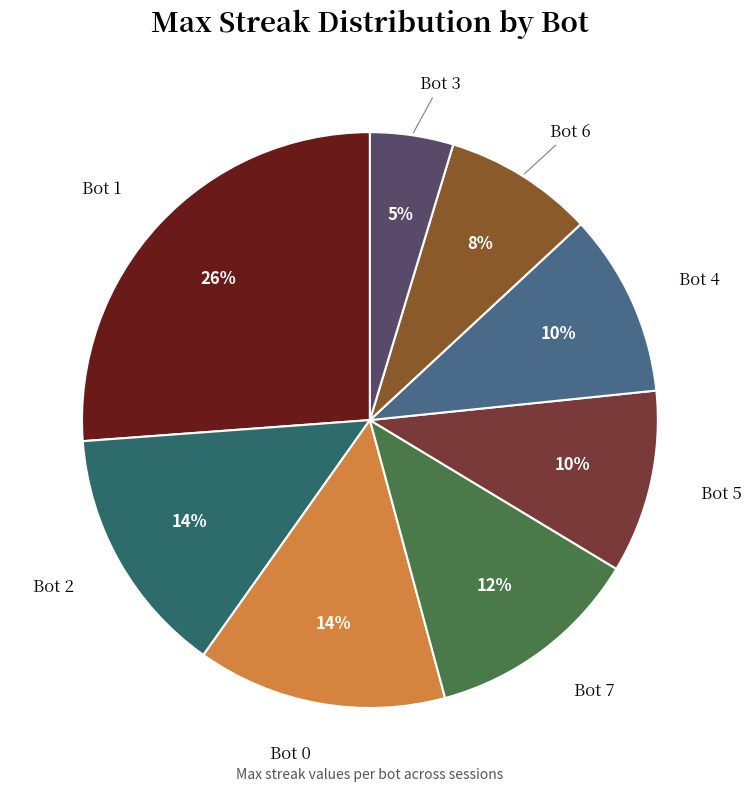

Which slice is the smallest?

Bot 3